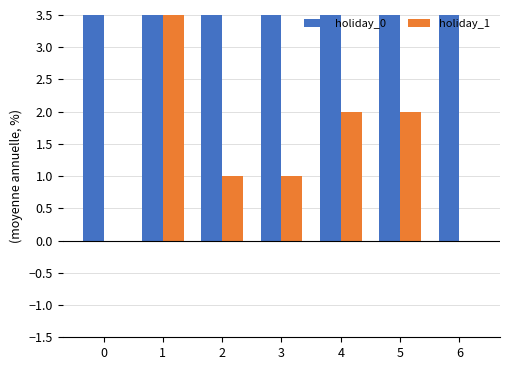

Which series has the widest spread of values?

holiday_0